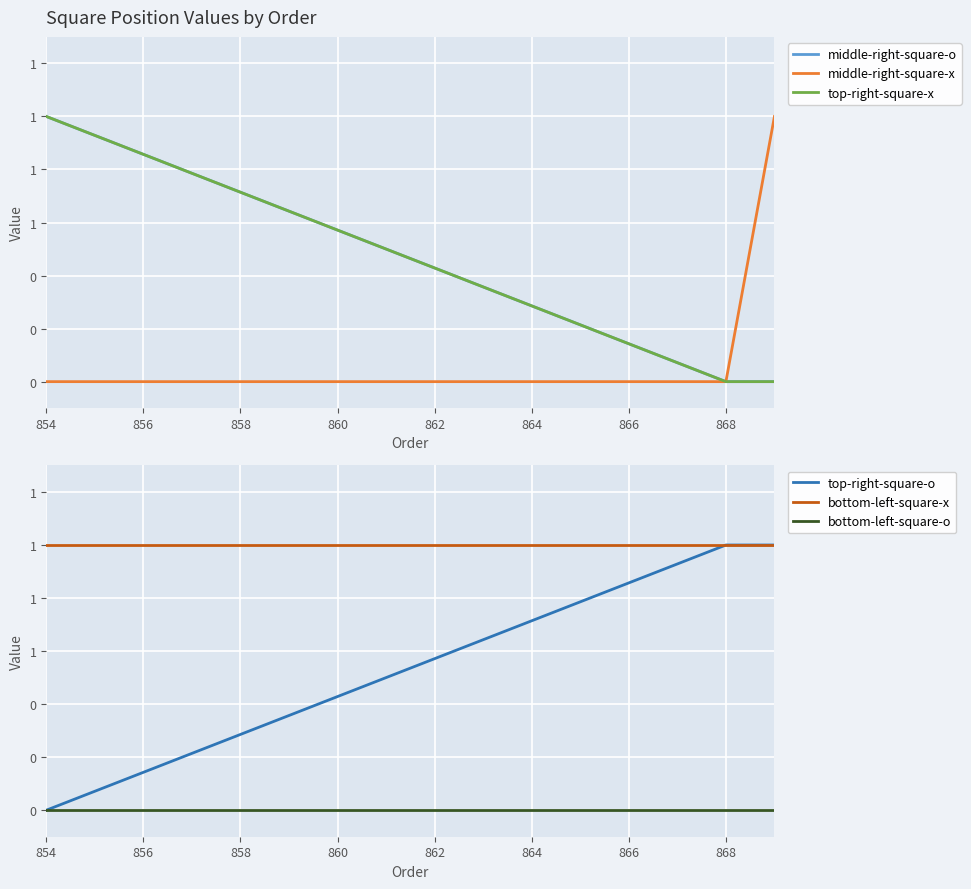

Which series has the largest range (max minus min)?

middle-right-square-o